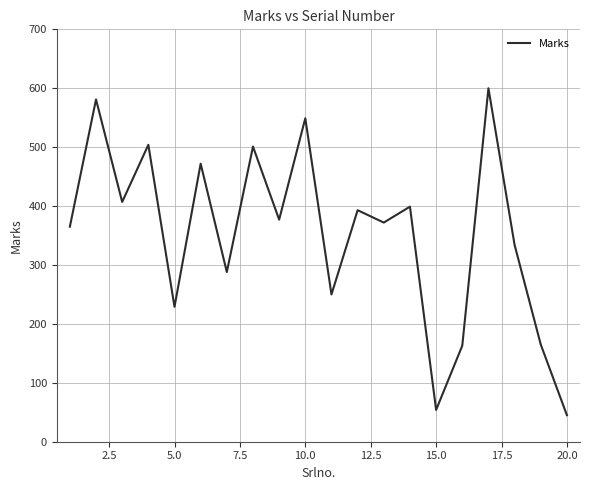

What is the difference between the maximum and minimum values?

555